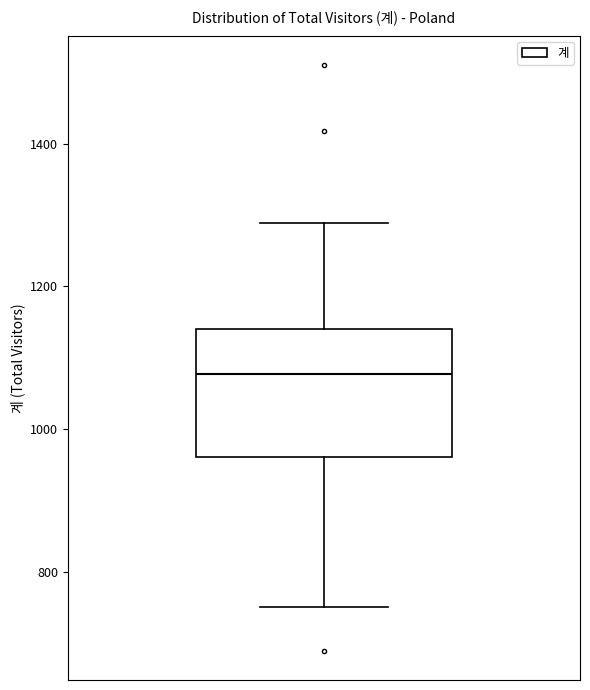

Read this box plot against the y-axis: the position of the median line, the range covered by the box, and the ends of both whiskers. The values are not printed on the chart, so give them approximately, as read against the axis.

median 1080, box 960 to 1140, whiskers 760 to 1280